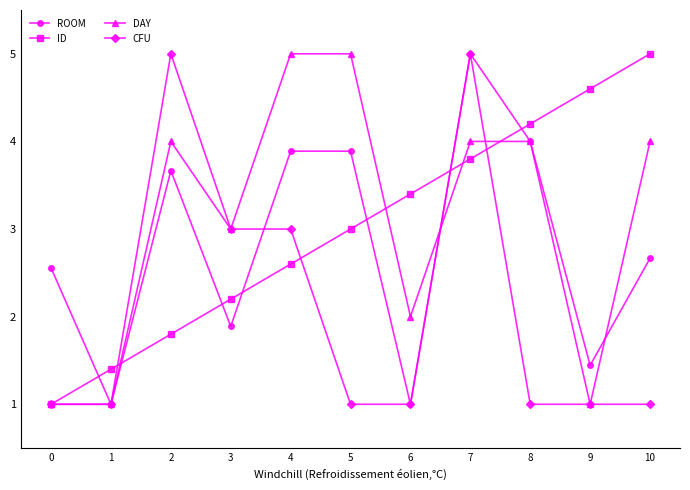

Rank the categories by ID value from highest to lowest.

10, 9, 8, 7, 6, 5, 4, 3, 2, 1, 0